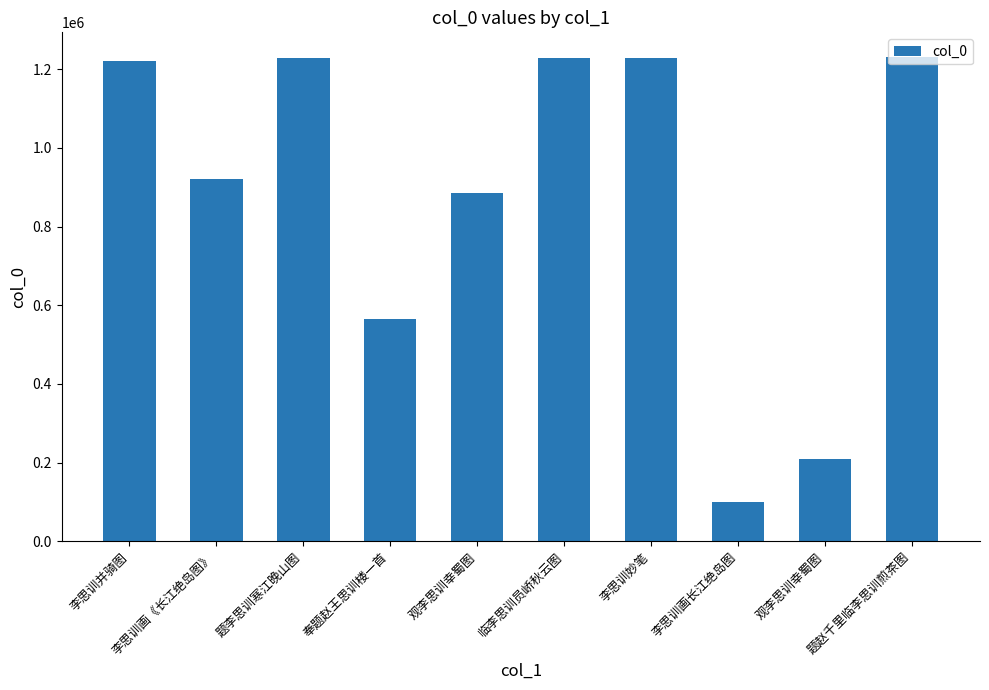

What is the sum of all values?

8815496